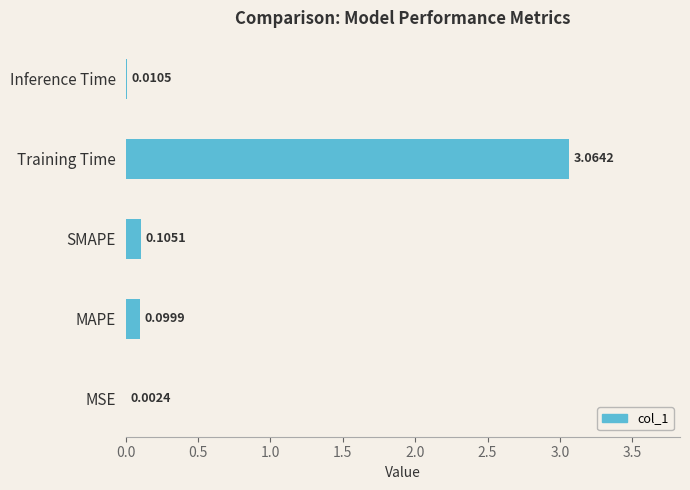

At which label is the value closest to 1?

SMAPE